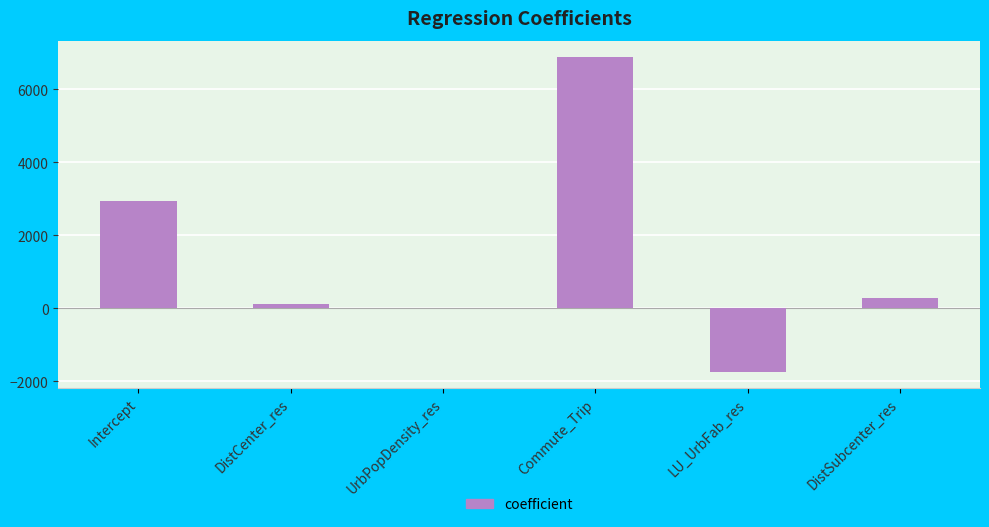

Which label corresponds to the largest value in the chart?

Commute_Trip